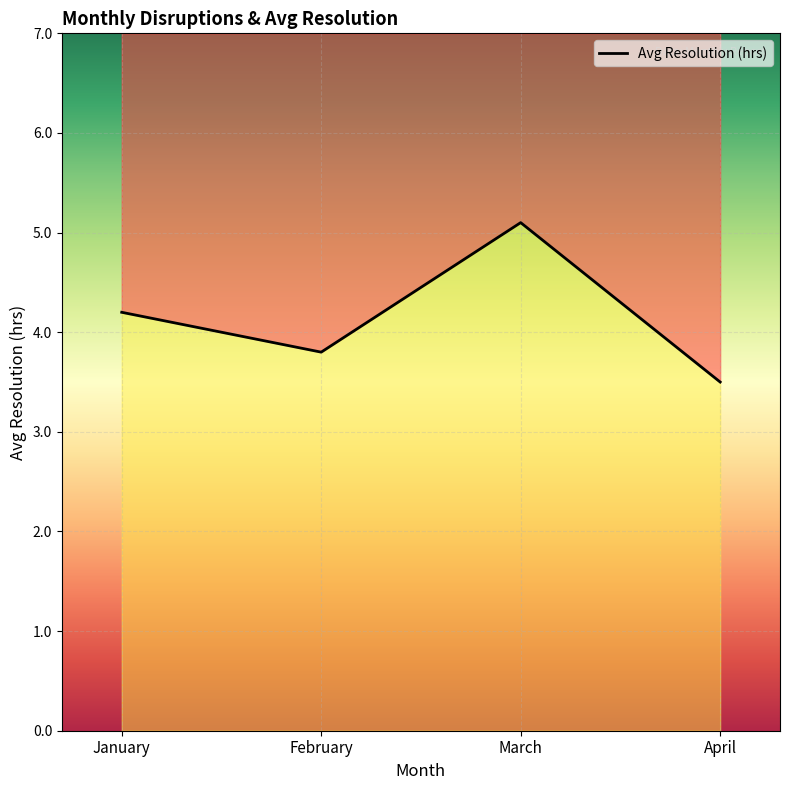

Approximately how many times larger is the value at January compared to March?

0.8